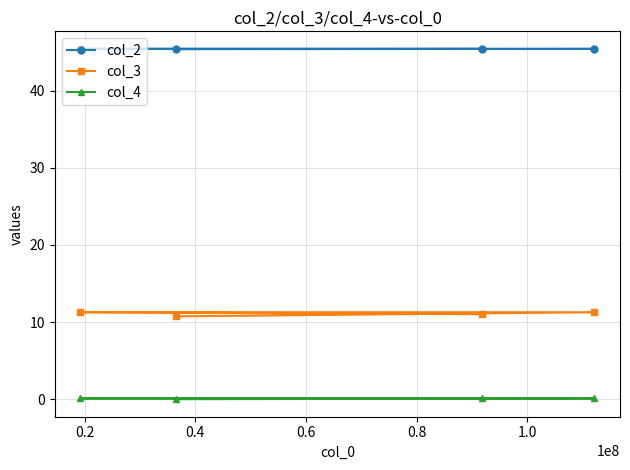

List the series in order of their overall mean, lowest first.

col_4, col_3, col_2